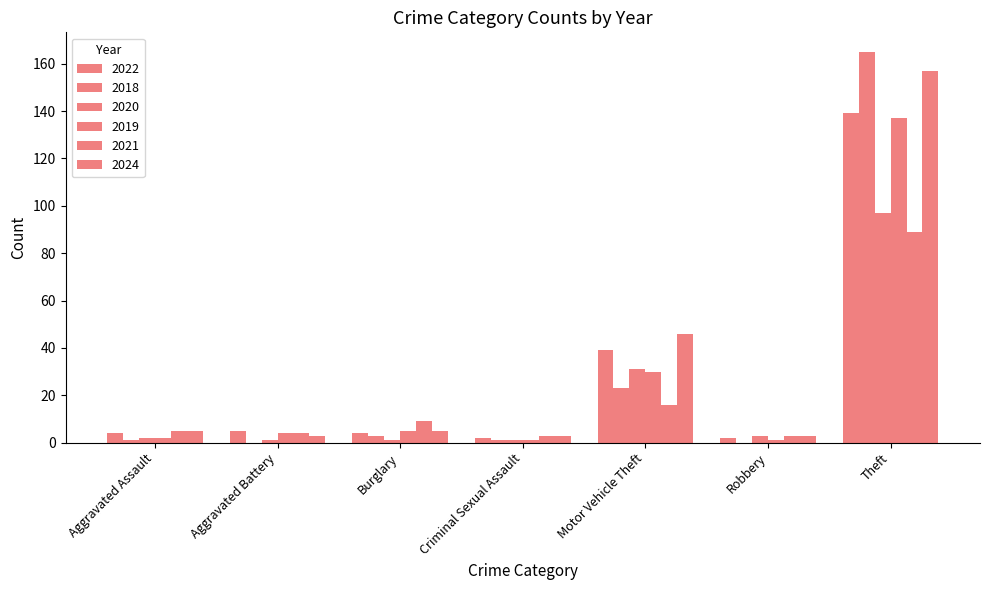

What is the average value of the 2019 series?

26